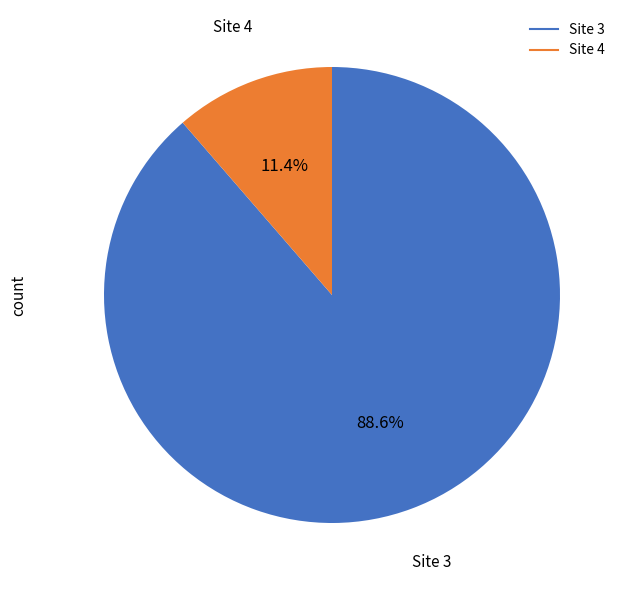

Rank the categories by value from lowest to highest.

Site 4, Site 3